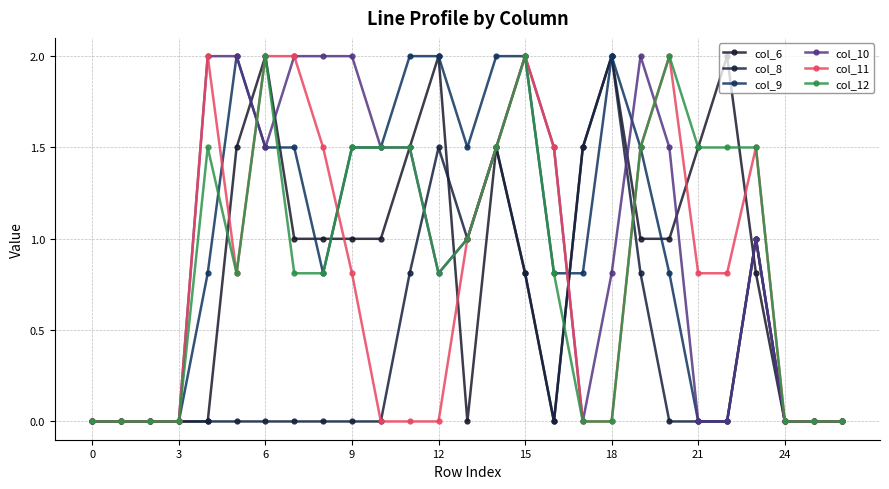

Reading left to right, list all the values displayed in this chart.

col_6: 0.0	0.0	0.0	0.0	0.0	1.5	2.0	1.0	1.0	1.0	1.0	1.5	2.0	0.0	1.5	0.8	0.0	1.5	2.0	1.0	1.0	1.5	2.0	0.8	0.0	0.0	0.0
col_8: 0.0	0.0	0.0	0.0	0.0	0.0	0.0	0.0	0.0	0.0	0.0	0.8	1.5	1.0	1.5	0.8	0.0	1.5	2.0	0.8	0.0	0.0	0.0	1.0	0.0	0.0	0.0
col_9: 0.0	0.0	0.0	0.0	0.8	2.0	1.5	1.5	0.8	1.5	1.5	2.0	2.0	1.5	2.0	2.0	0.8	0.8	2.0	1.5	0.8	0.0	0.0	1.0	0.0	0.0	0.0
col_10: 0.0	0.0	0.0	0.0	2.0	2.0	1.5	2.0	2.0	2.0	1.5	1.5	0.8	1.0	1.5	2.0	1.5	0.0	0.8	2.0	1.5	0.0	0.0	1.0	0.0	0.0	0.0
col_11: 0.0	0.0	0.0	0.0	2.0	0.8	2.0	2.0	1.5	0.8	0.0	0.0	0.0	1.0	1.5	2.0	1.5	0.0	0.0	1.5	2.0	0.8	0.8	1.5	0.0	0.0	0.0
col_12: 0.0	0.0	0.0	0.0	1.5	0.8	2.0	0.8	0.8	1.5	1.5	1.5	0.8	1.0	1.5	2.0	0.8	0.0	0.0	1.5	2.0	1.5	1.5	1.5	0.0	0.0	0.0